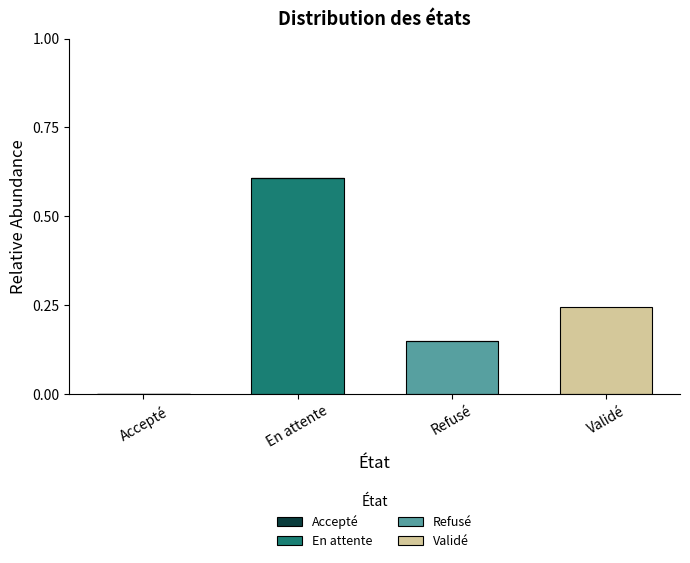

Count the number of categories in the chart.

4